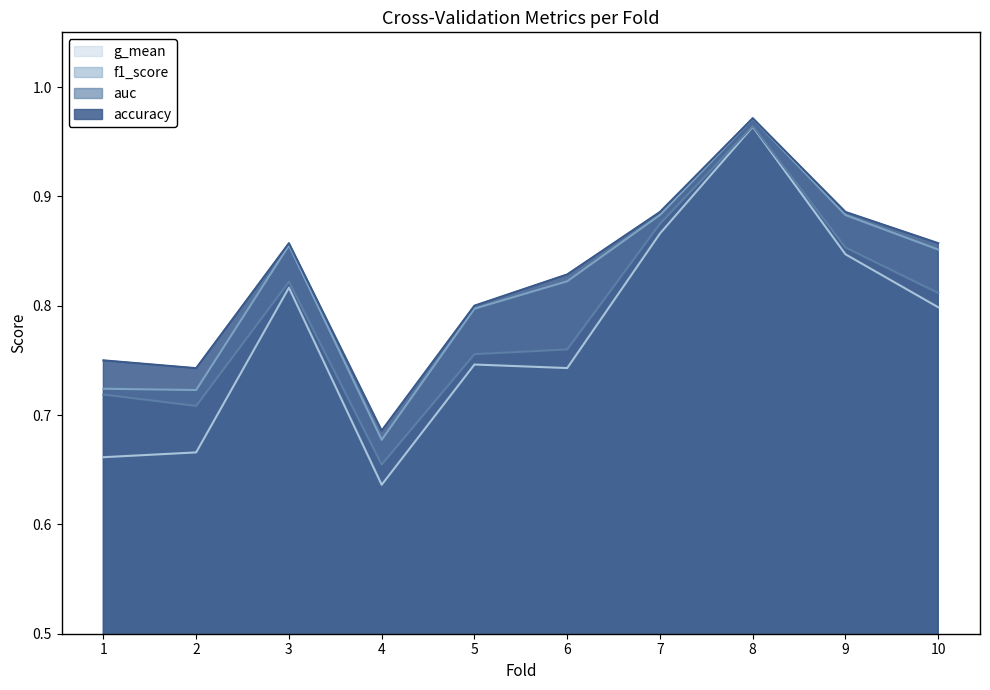

Which has a higher value, 5 or 9?

9